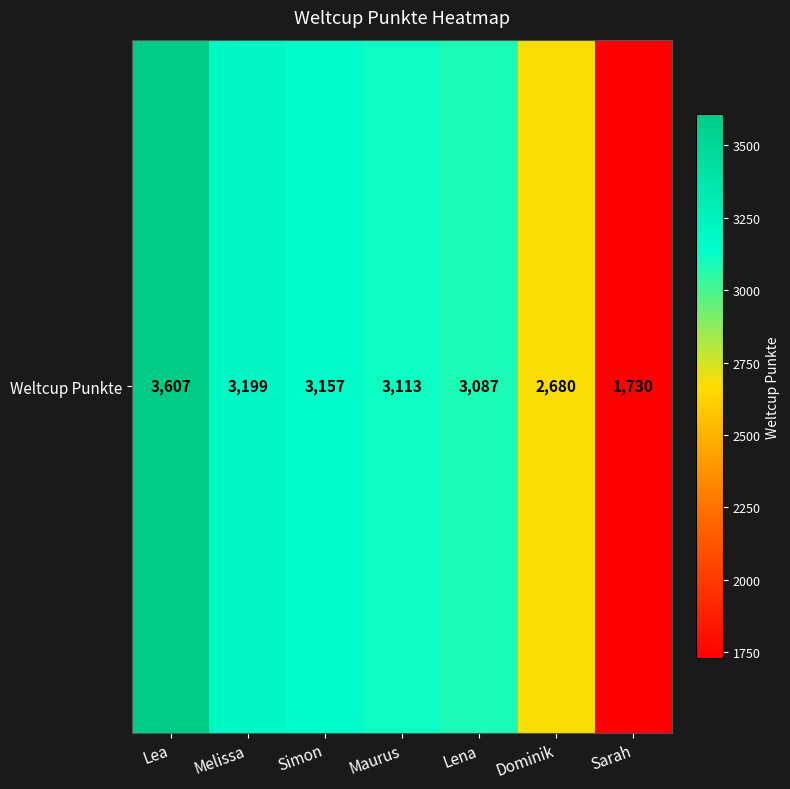

At which label does the data first exceed 3113?

Lea